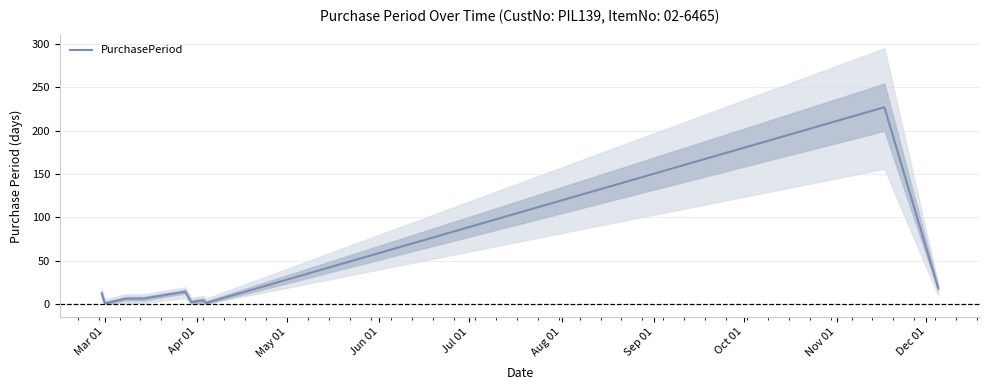

What is the maximum value for PurchasePeriod?

227